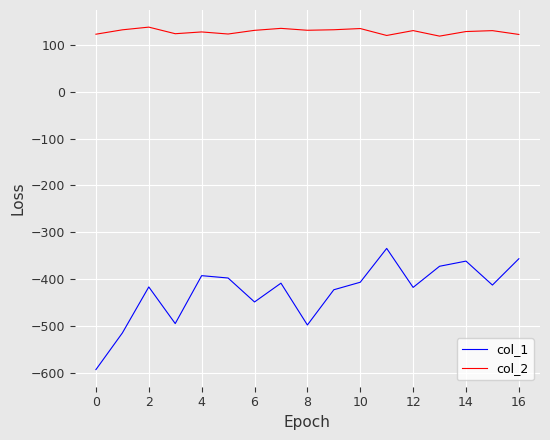

Rank the series by their average value, from lowest to highest.

col_1, col_2